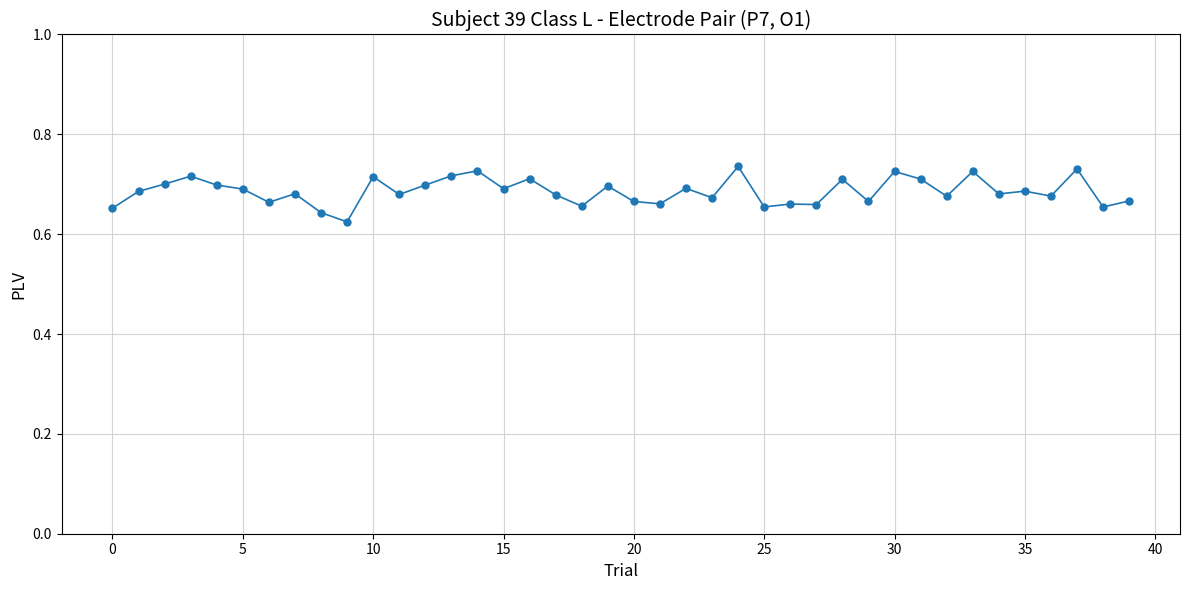

True or false: there are more than 1 points higher than both neighbors.

True